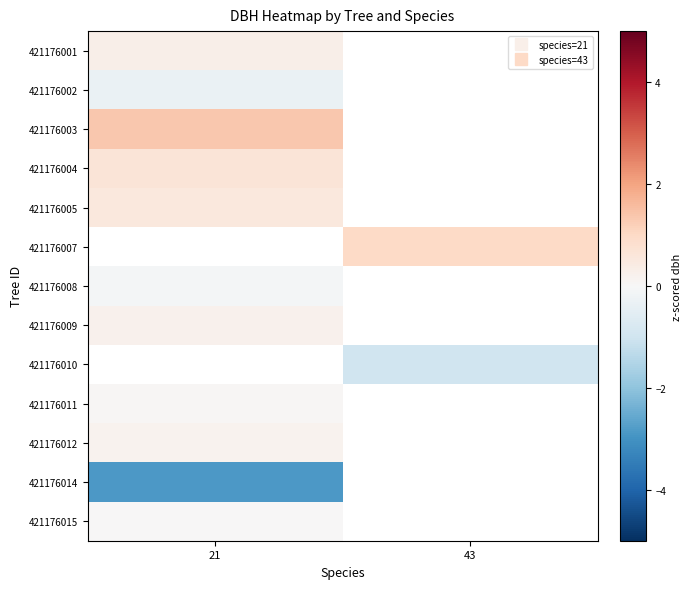

Rank the series by their maximum value, from lowest to highest.

421176014, 421176002, 421176008, 421176015, 421176011, 421176012, 421176009, 421176001, 421176005, 421176004, 421176003, 421176007, 421176010